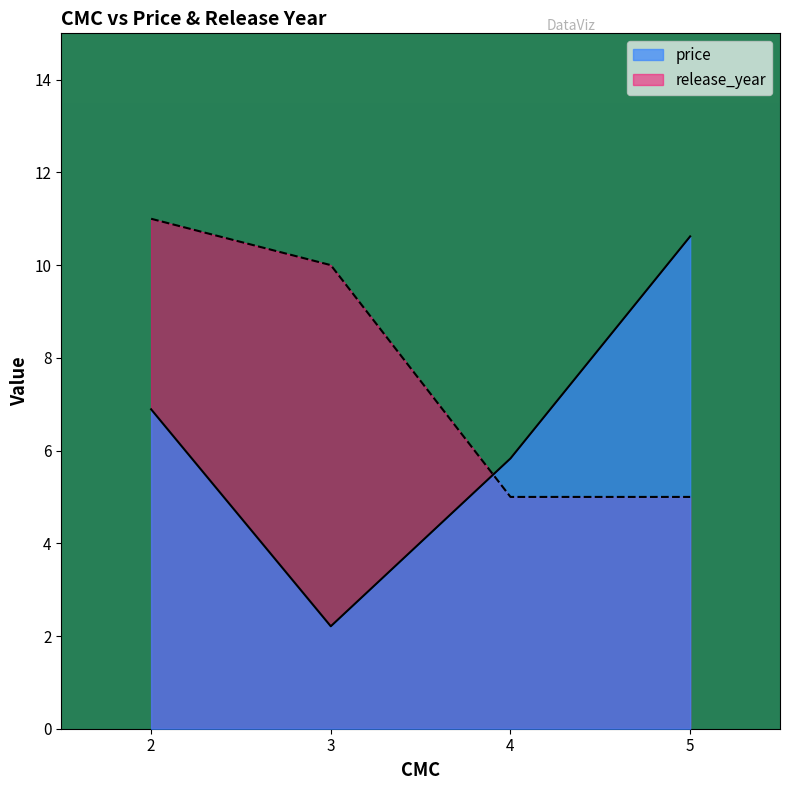

Rank the series by their average value, from lowest to highest.

price, release_year